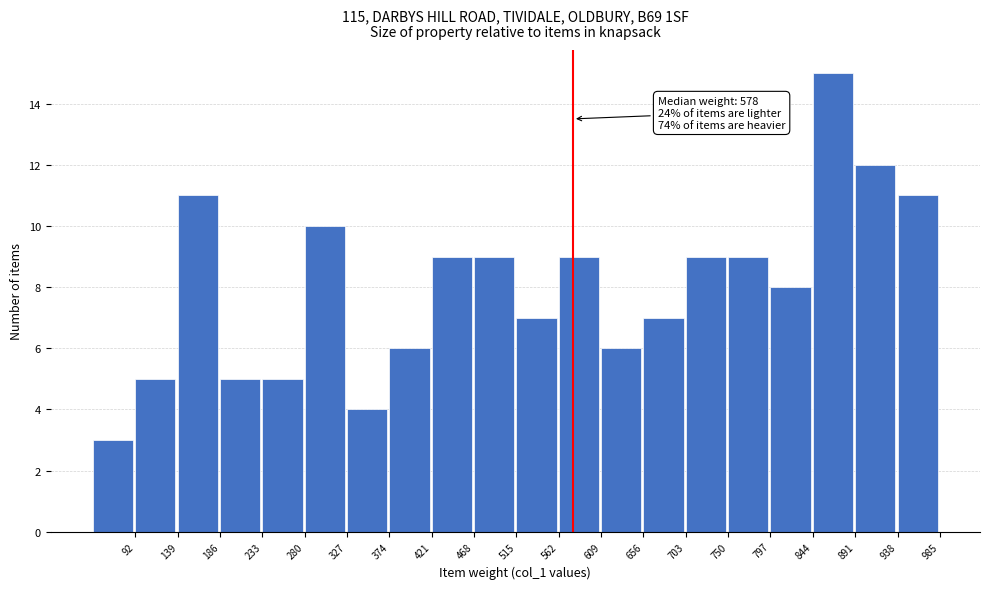

Over which range of the x-axis is the bar tallest?

844 to 891